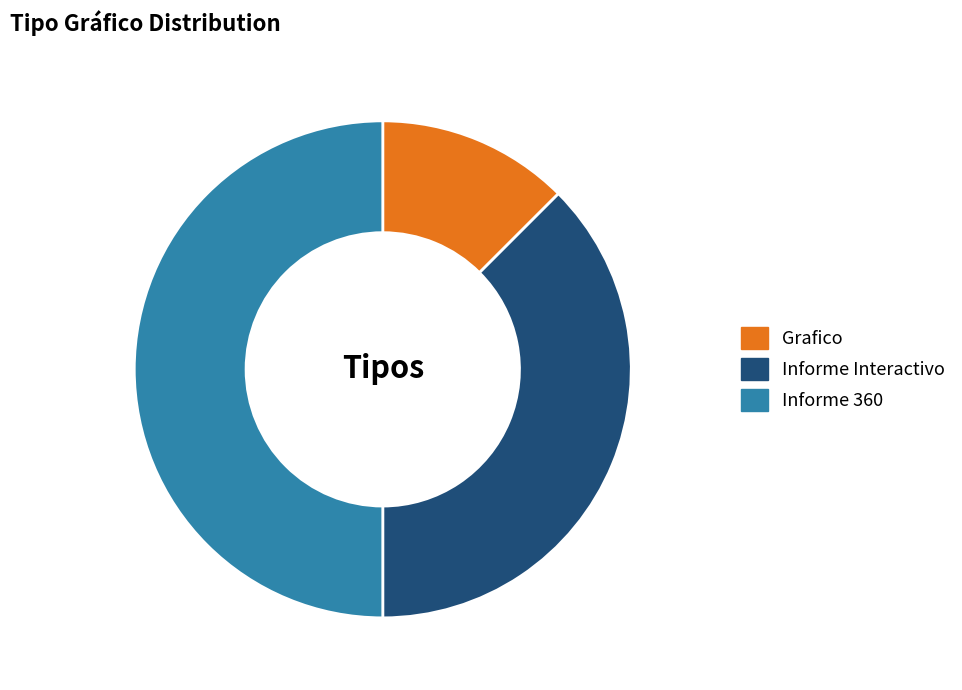

Is it true that Grafico is 12% of the pie?

True